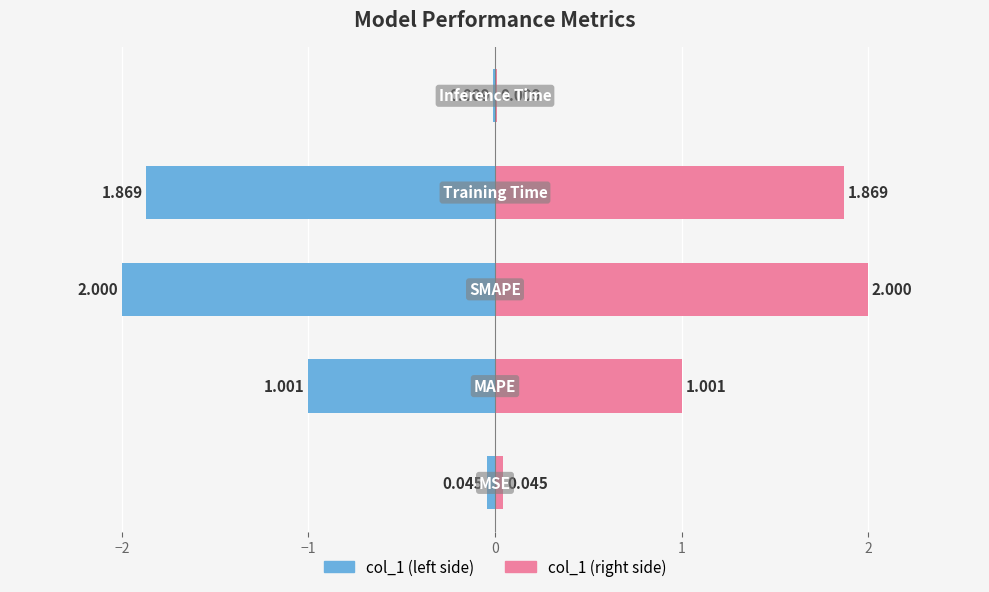

Which series has the largest range (max minus min)?

col_1 (left)